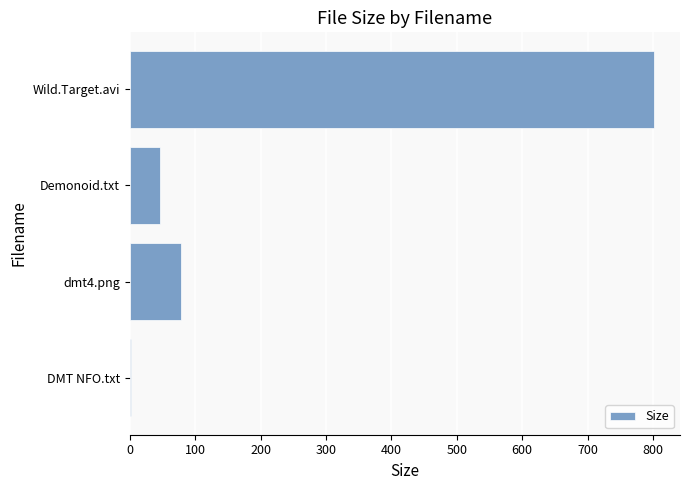

Where is the data nearest to the value 401?

dmt4.png